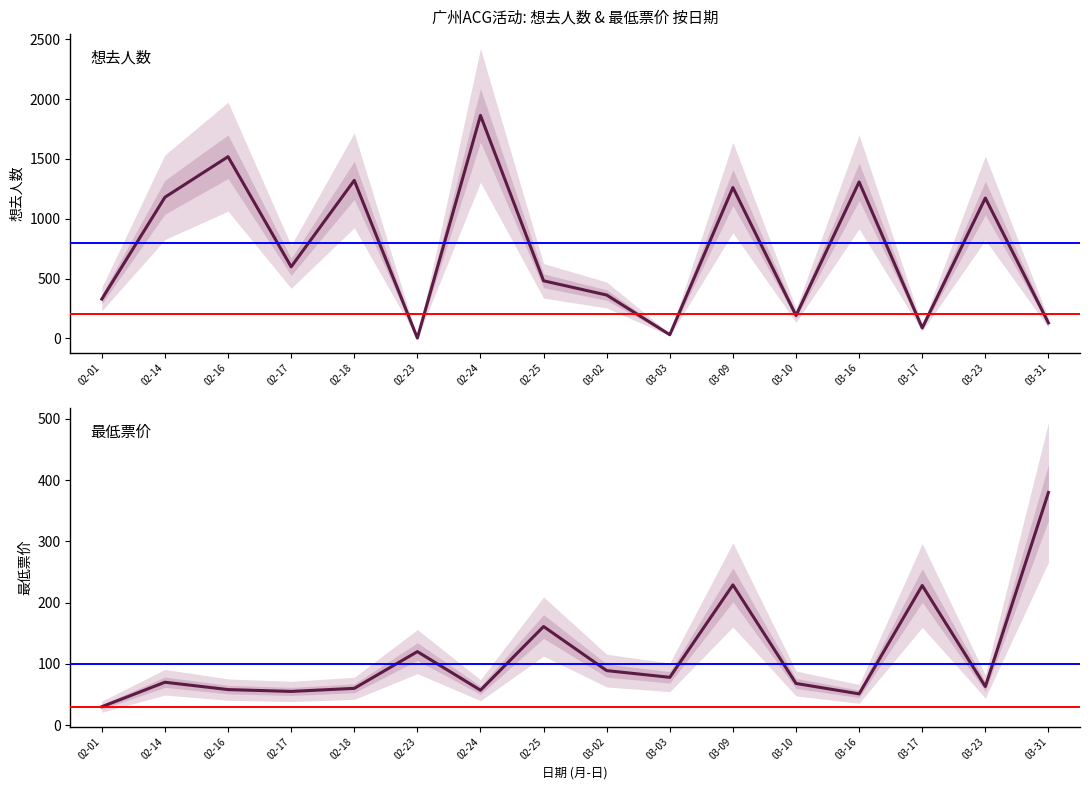

Rank the series at 03-09 from lowest to highest value.

最低票价, 想去人数